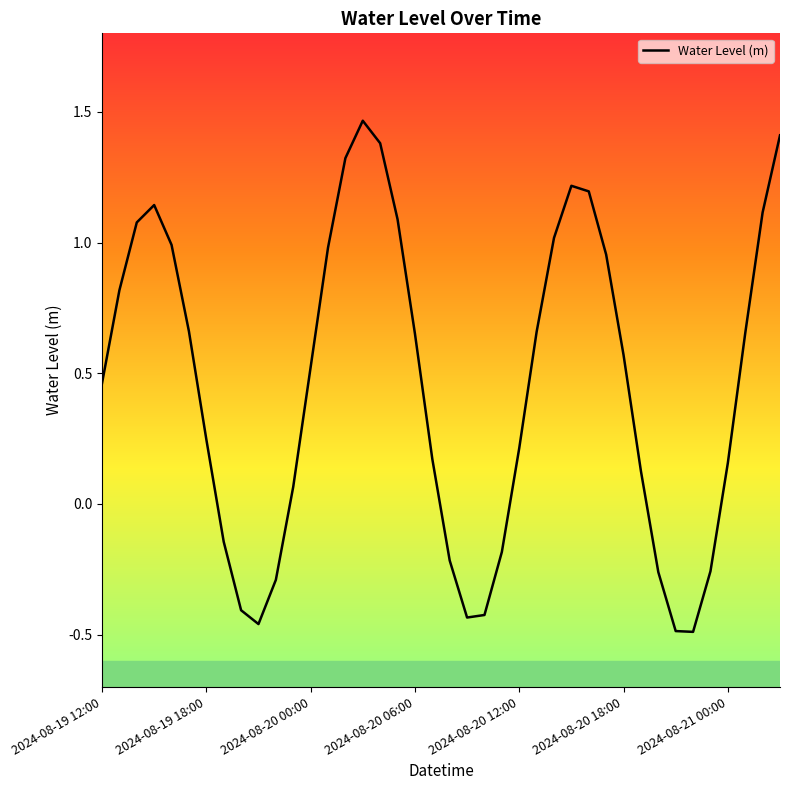

How many values exceed 0?

28